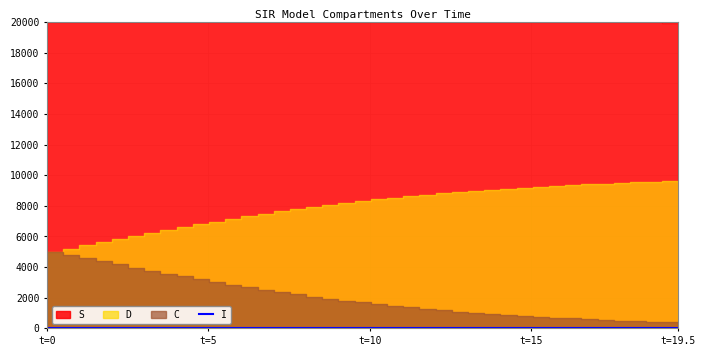

What is the minimum value shown in the chart?

4.0